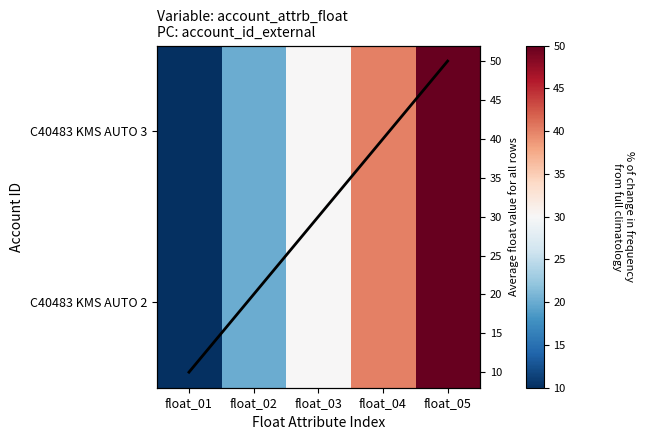

Is it true that C40483 KMS AUTO 3 equals 9 at float_04?

False